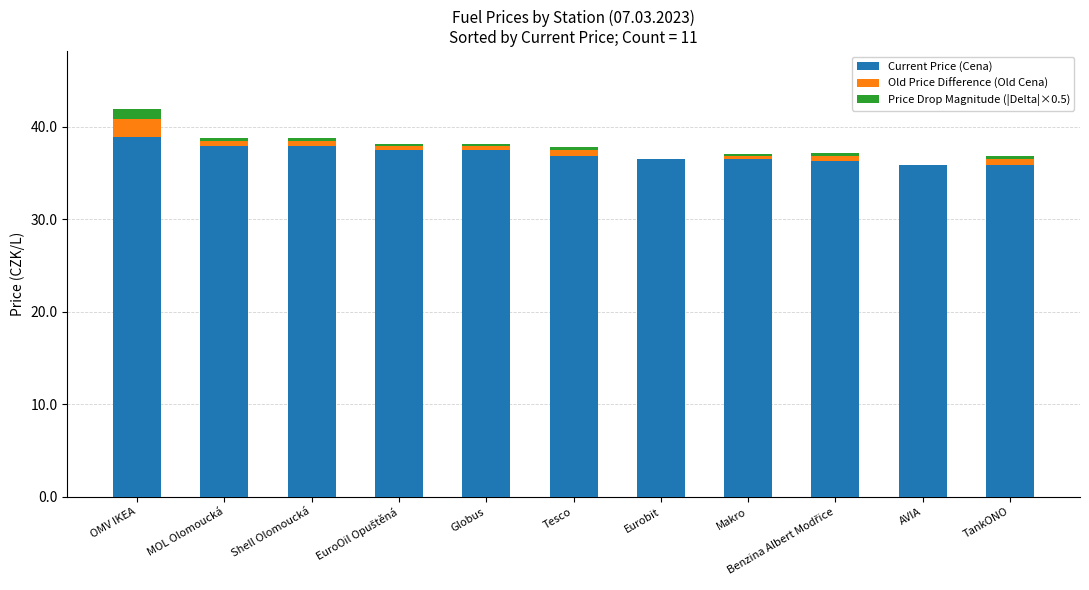

At which category is the sum across all series the highest?

OMV IKEA